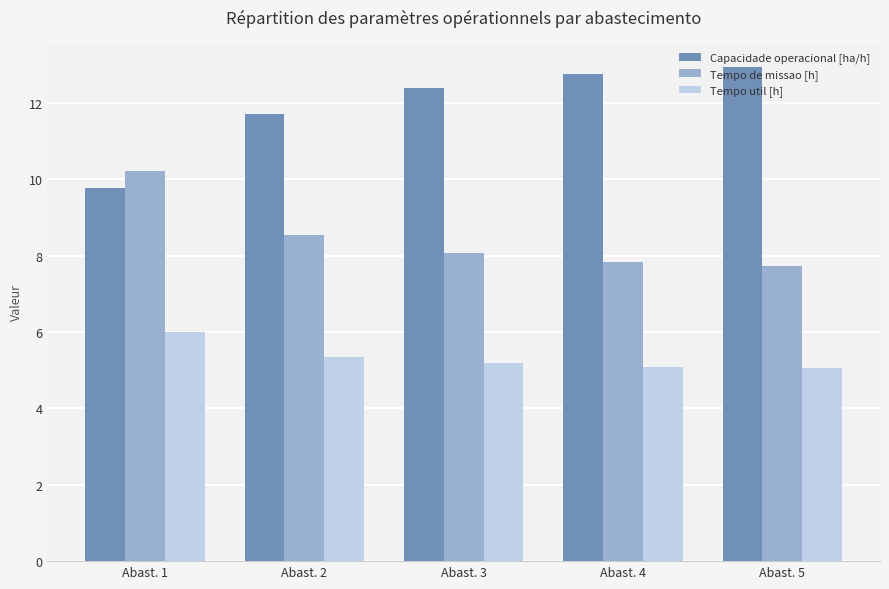

What is the approximate value of Tempo de missao [h] at Abast. 3?

8.1